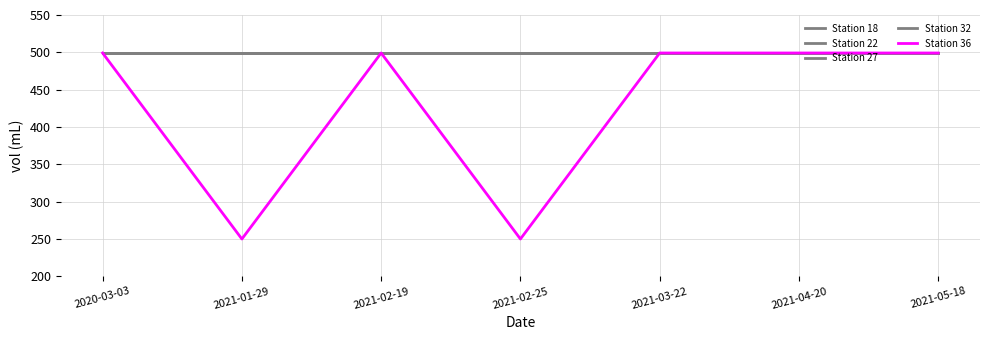

True or false: Station 27 has a value of 677.3 at 2021-03-22.

False